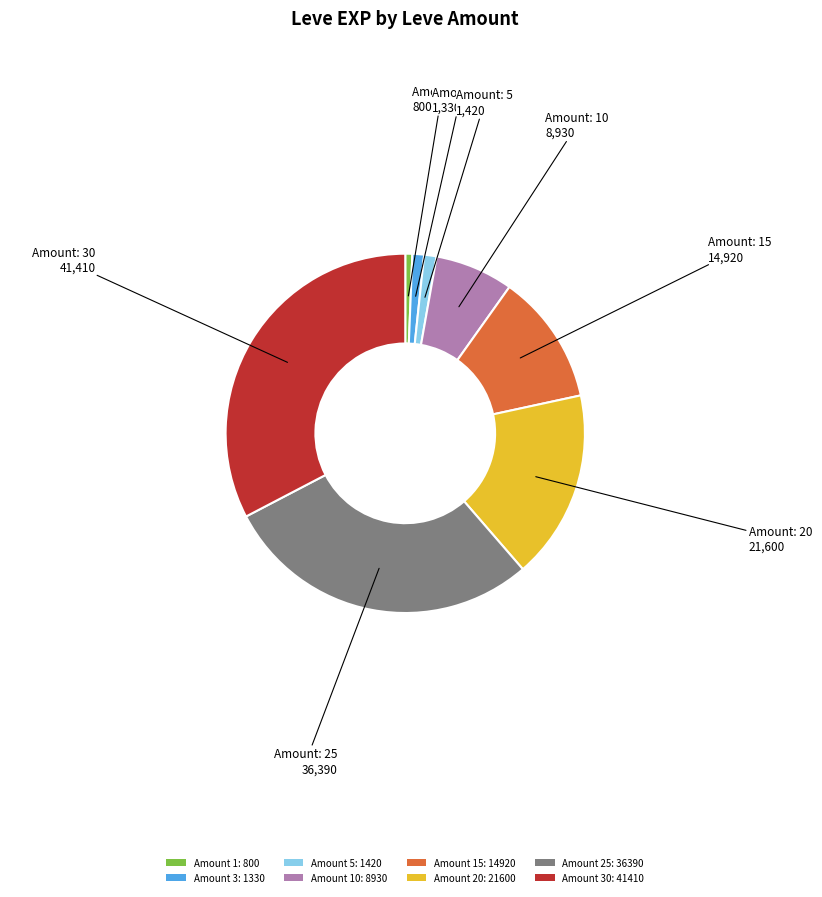

Which has a higher value, Amount 20: 21600 or Amount 10: 8930?

Amount 20: 21600